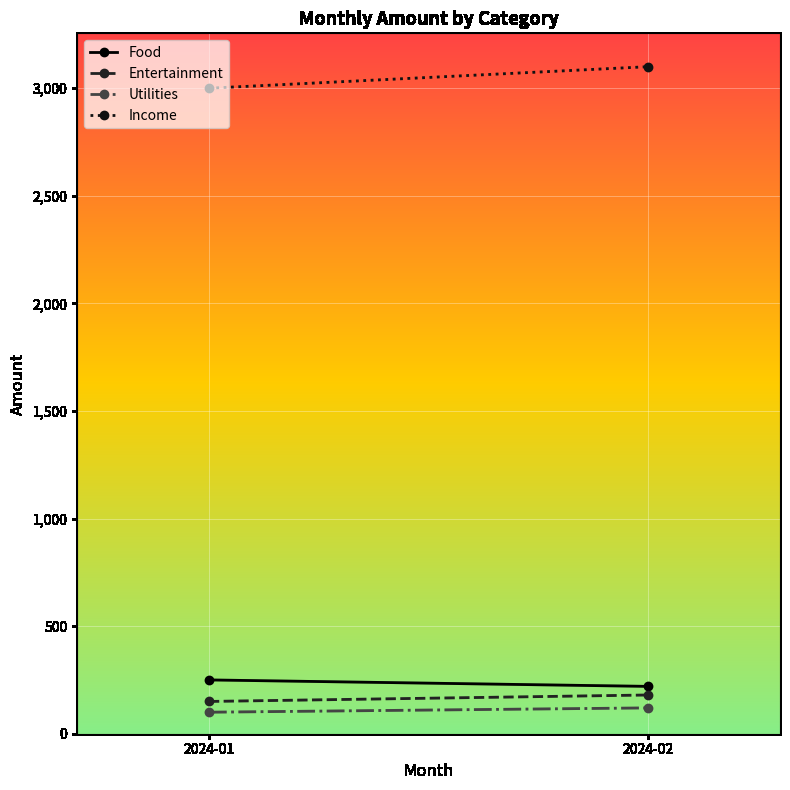

Count the Entertainment values in the range 150 to 180.

2